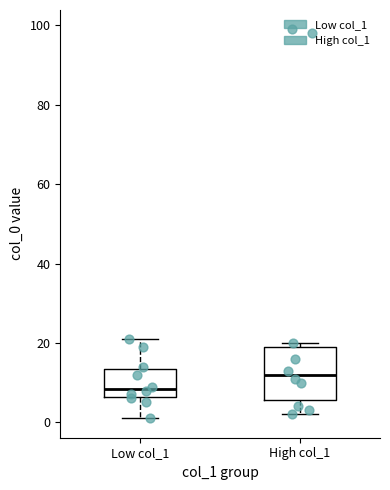

Which box has the lowest median line?

Low col_1